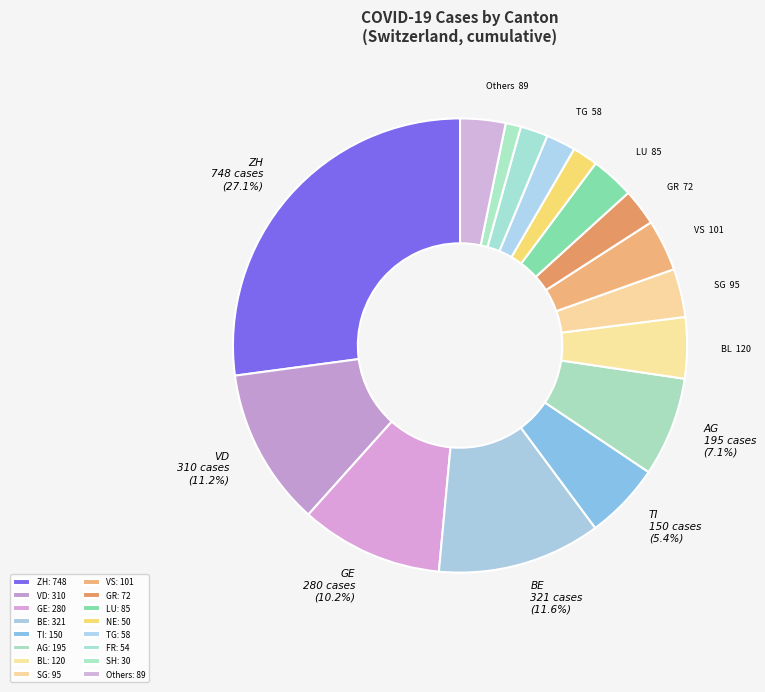

Count the number of slices in the pie.

16